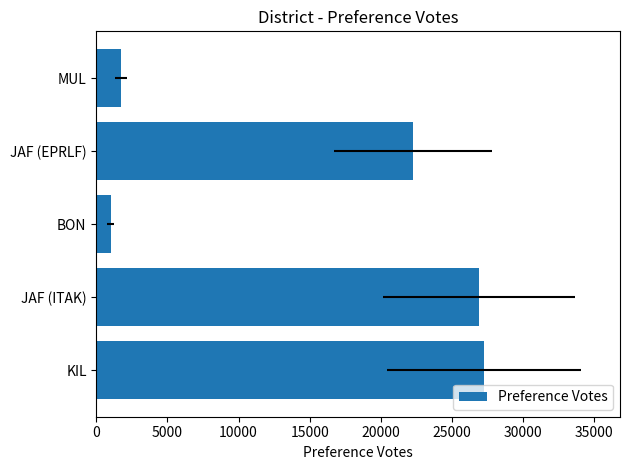

What is the sum of the values at MUL and JAF (EPRLF)?

23994